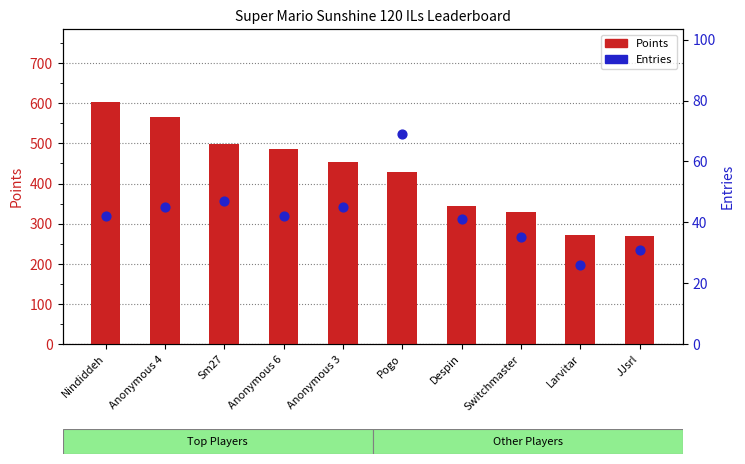

What is the total value across all series at Nindiddeh?

646